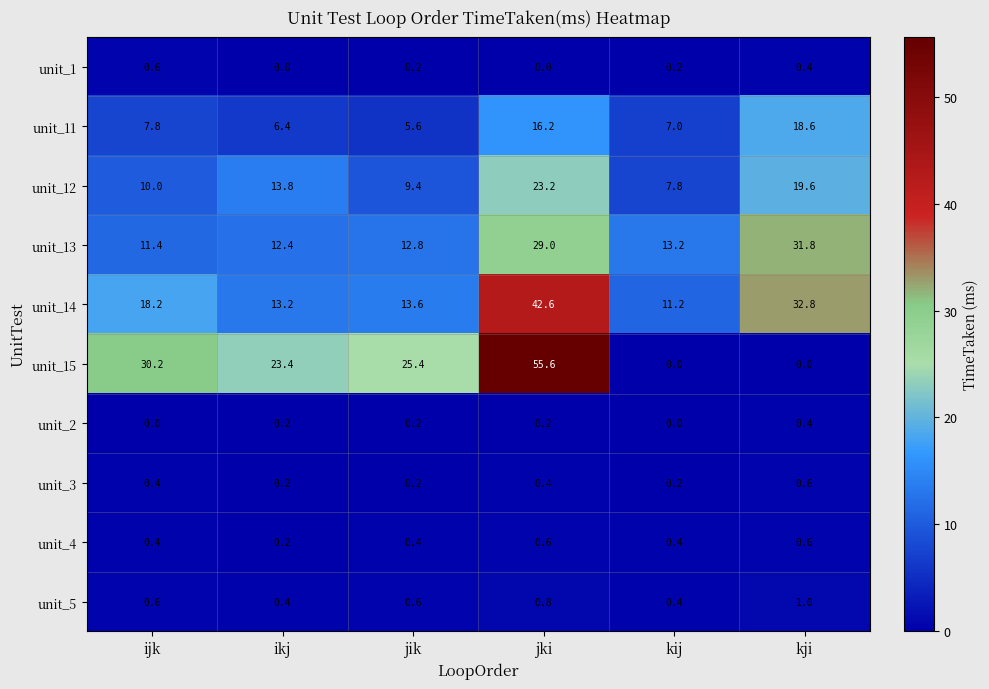

What is the difference between the maximum and minimum values in the unit_2 series?

0.4